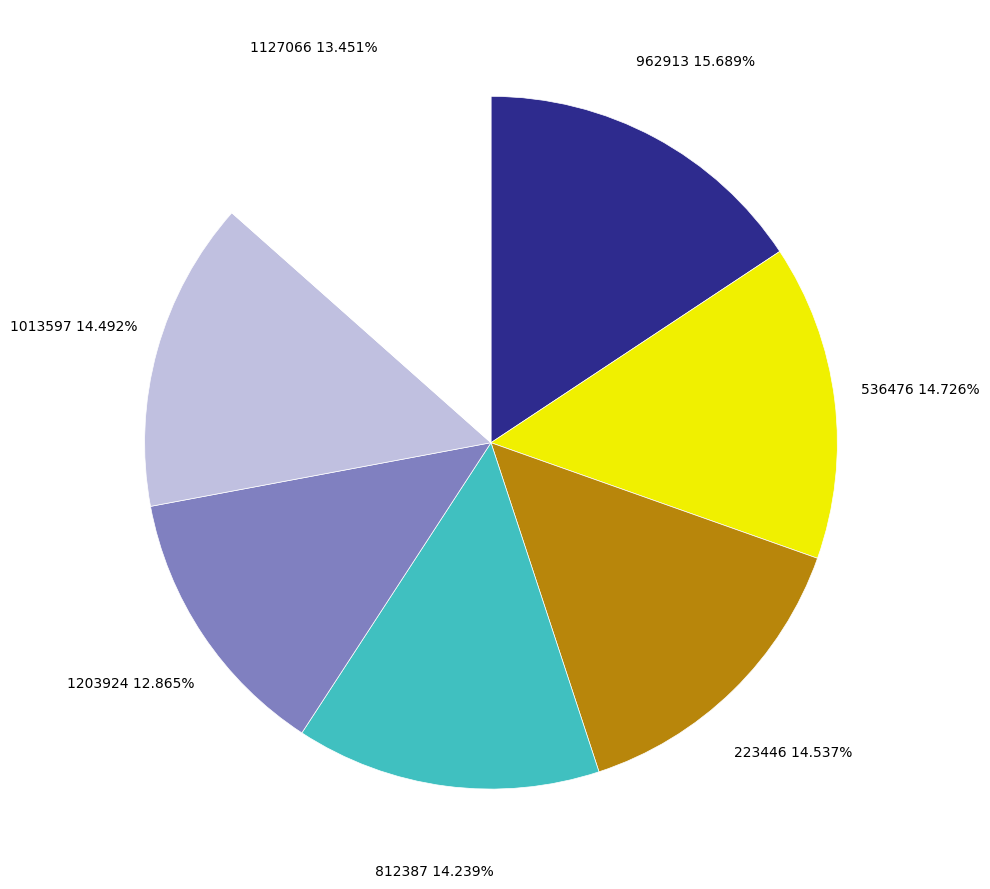

Combined, do 1013597 and 1203924 account for over 50%?

No